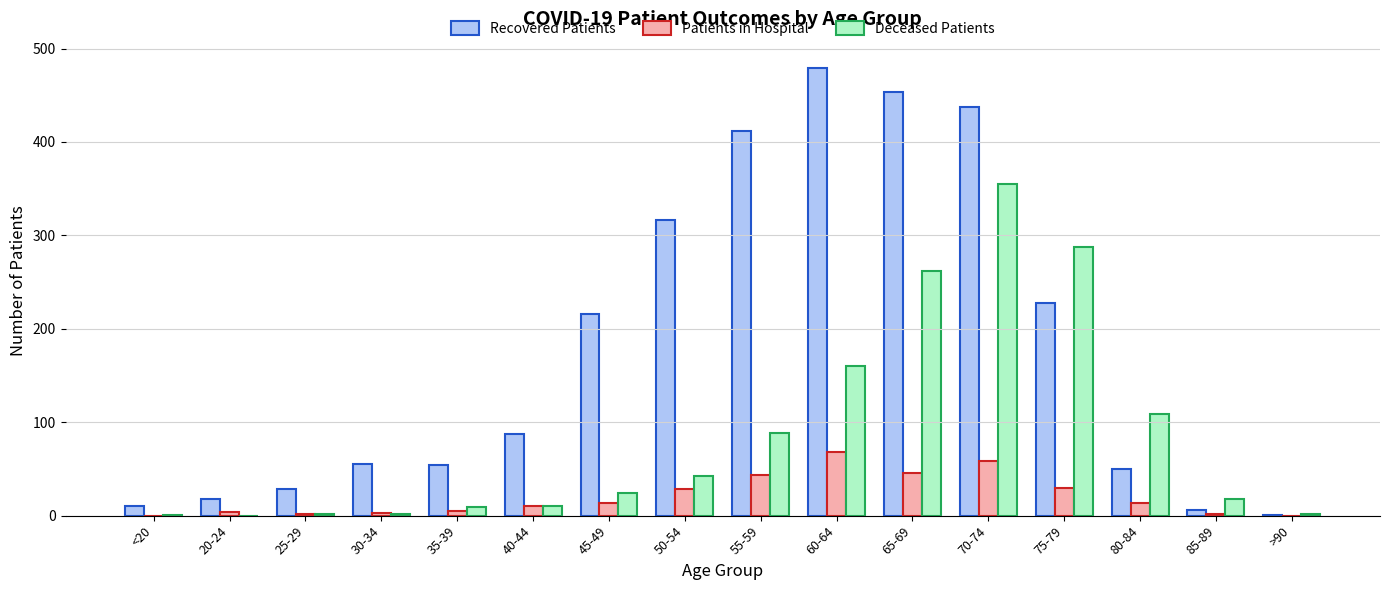

True or false: Recovered Patients has a value of 216 at 45-49.

True